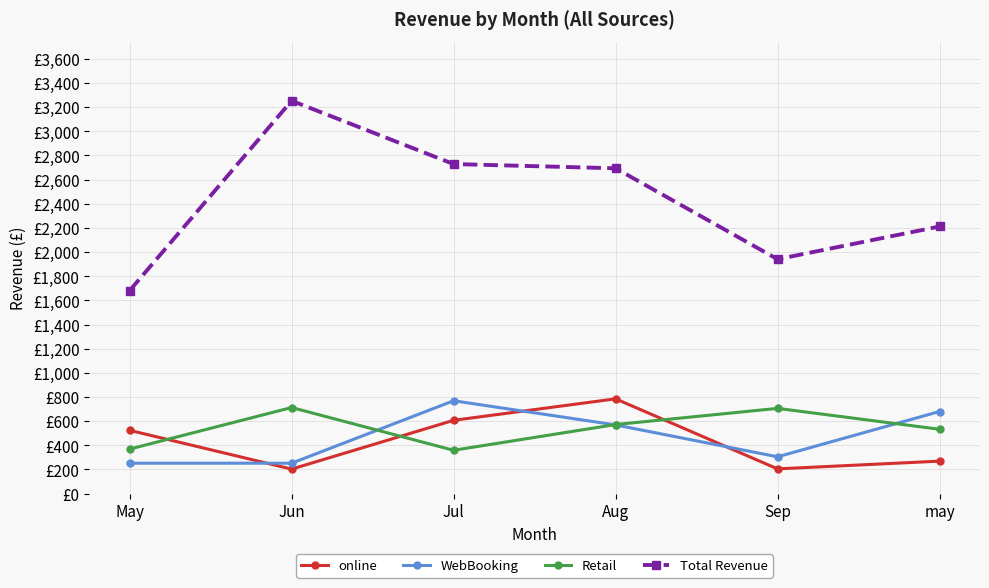

Does the chart display data point markers on the line(s)?

Yes